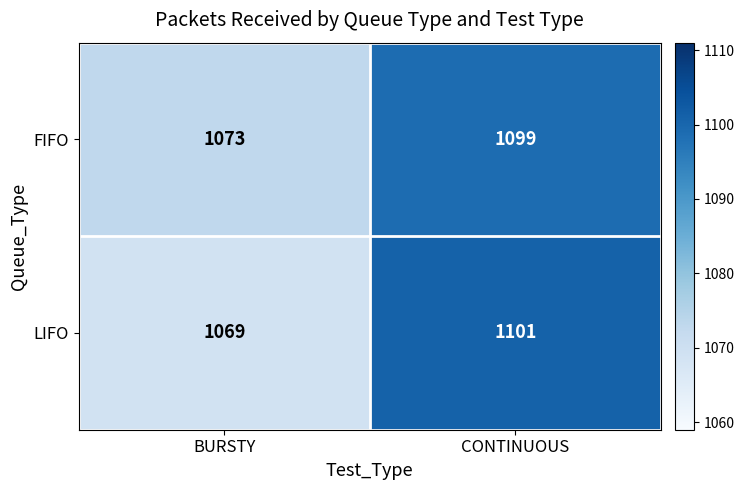

Rank the series at BURSTY from lowest to highest value.

LIFO, FIFO